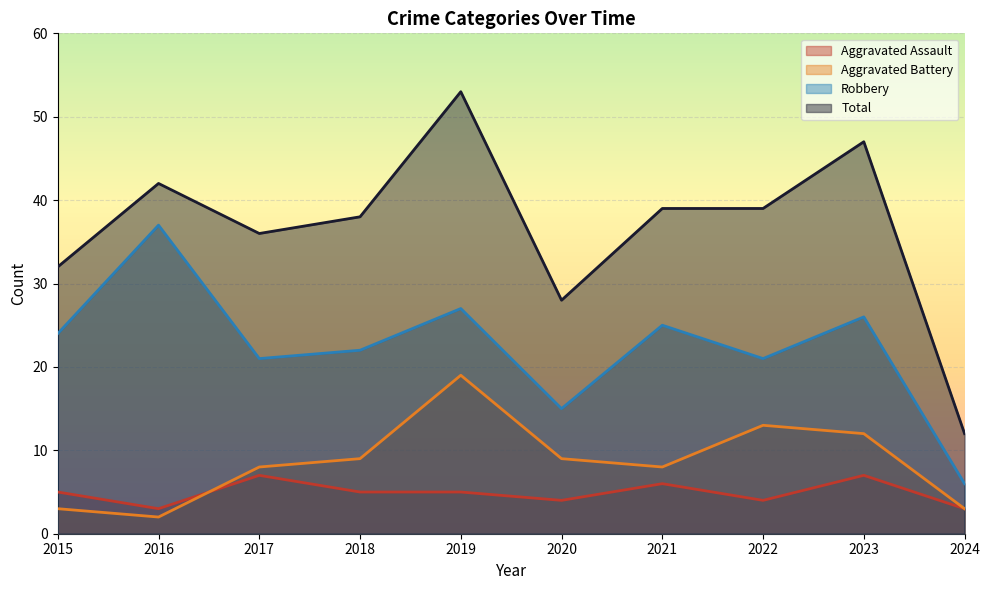

Does the chart display data point markers on the line(s)?

No